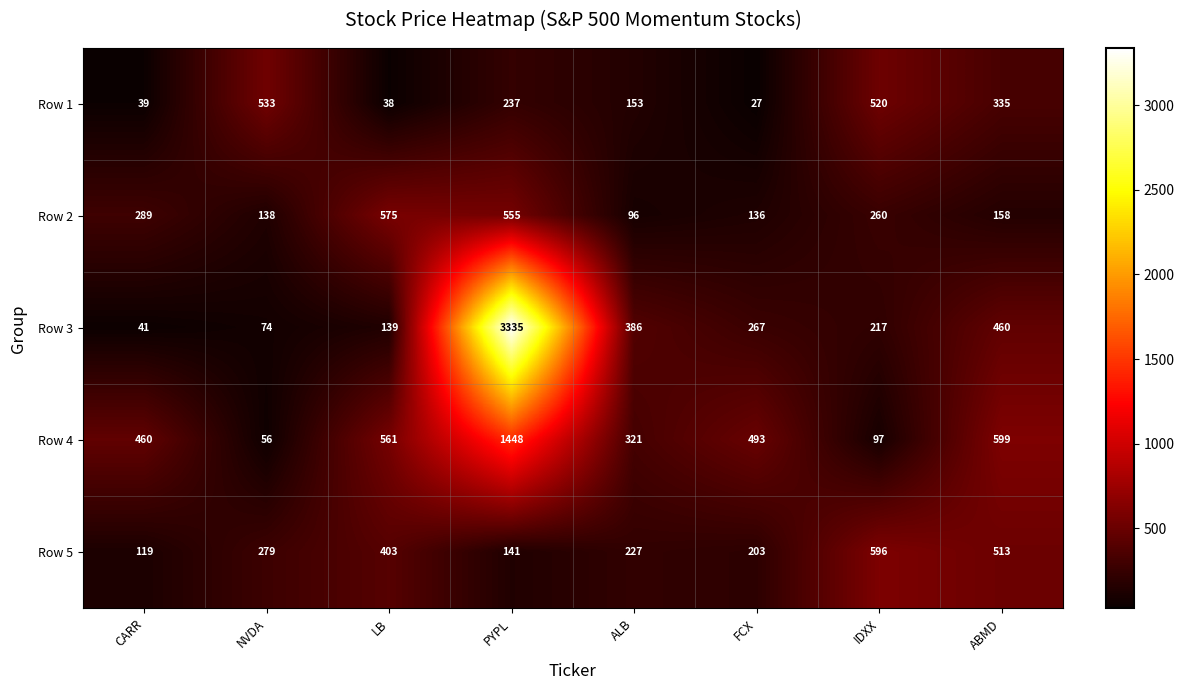

At how many categories does at least one series exceed 1515?

1